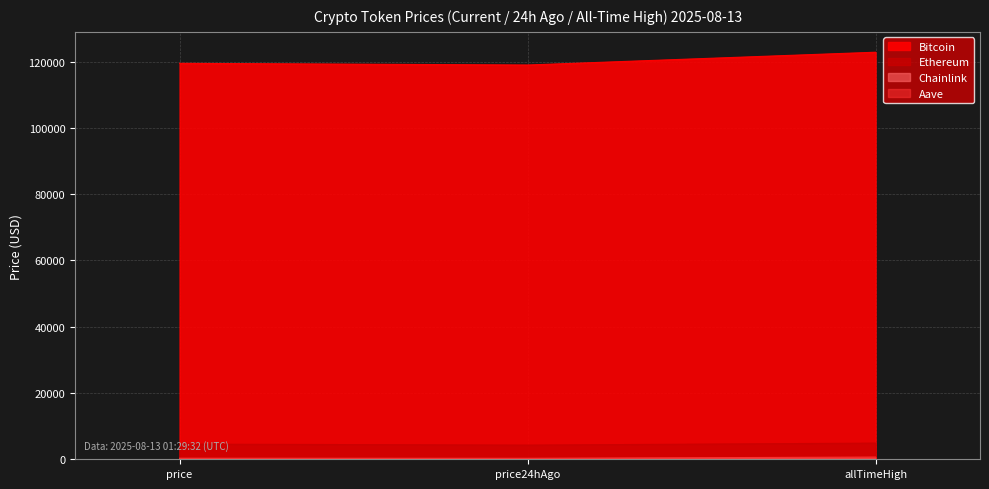

Rank the categories by Ethereum value from highest to lowest.

allTimeHigh, price, price24hAgo